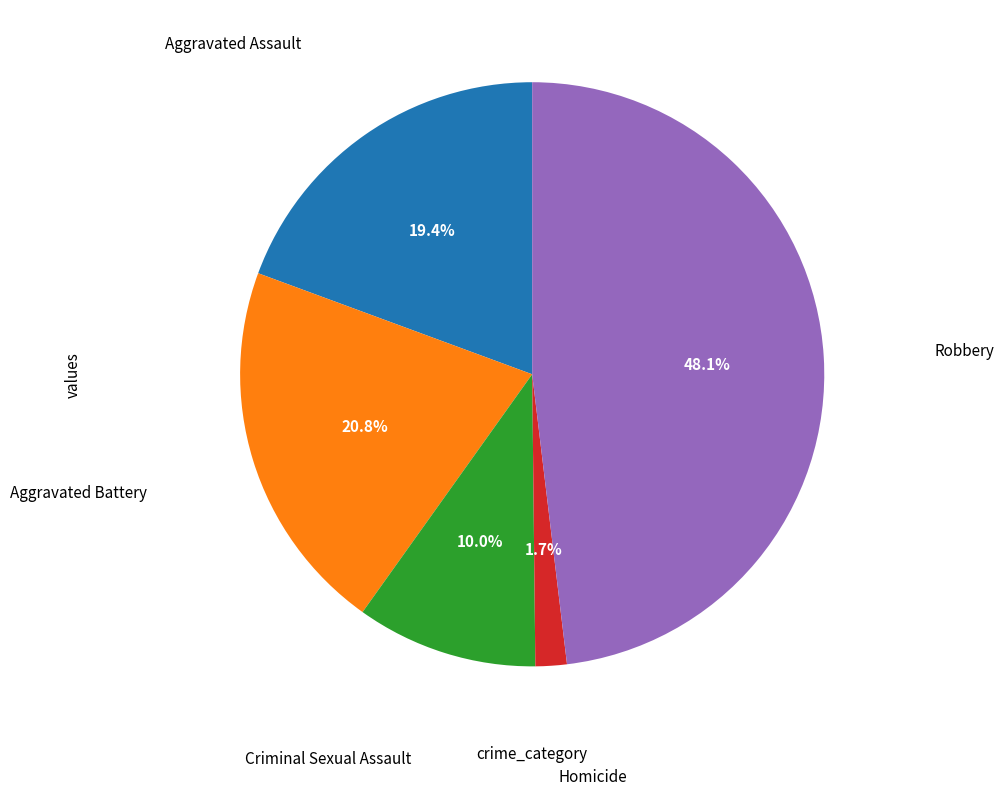

Is there any slice that represents more than half of the pie?

No